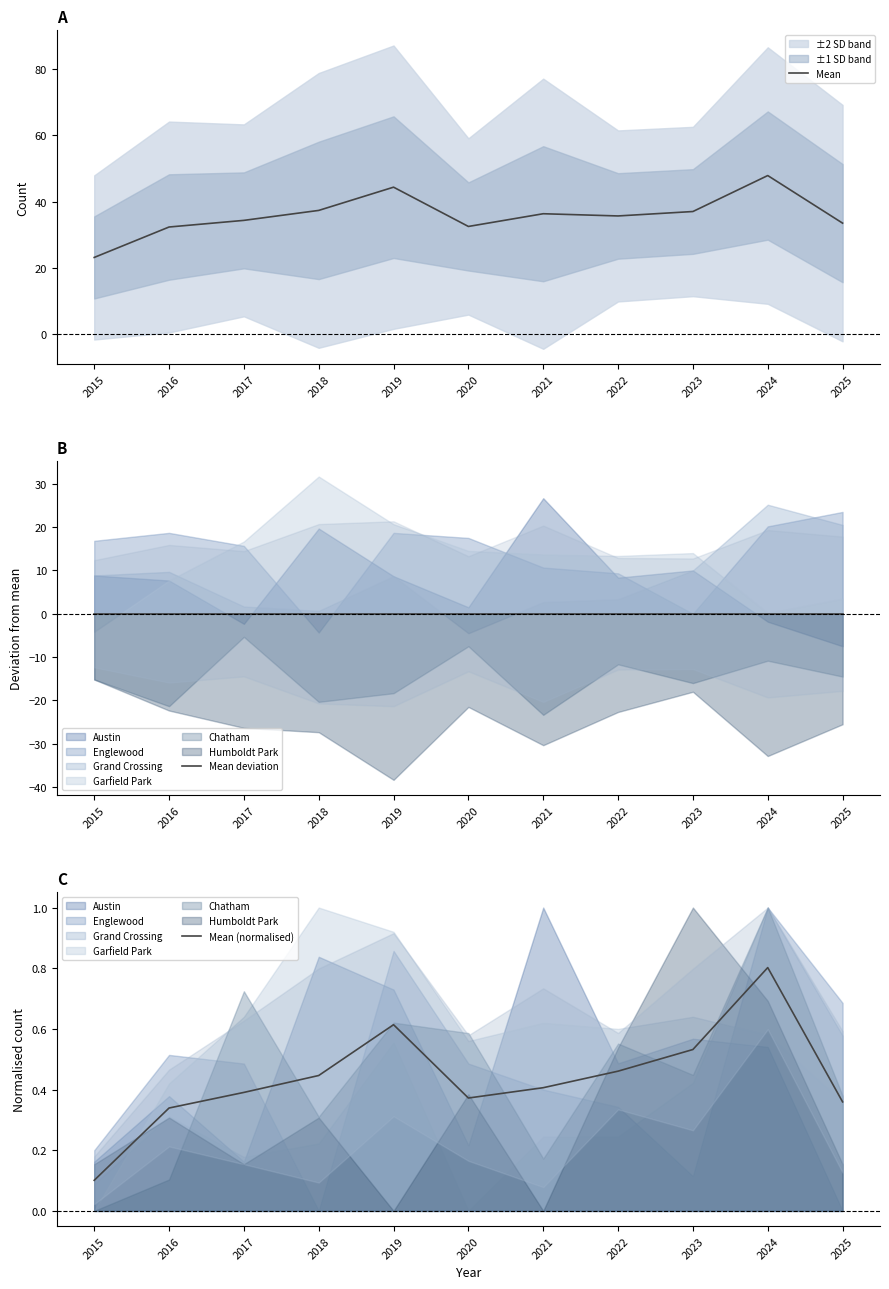

Which series changed the most between 2023 and 2025?

Mean